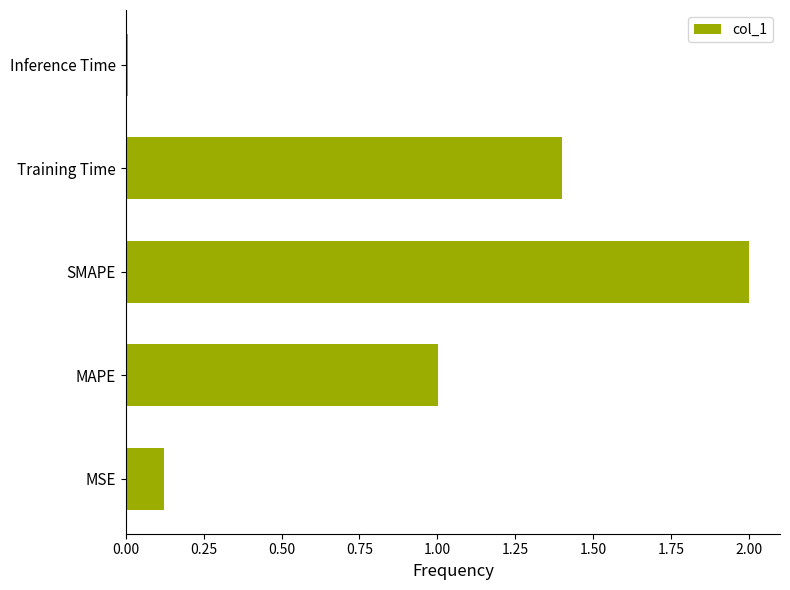

Between Training Time and MAPE, which is larger?

Training Time